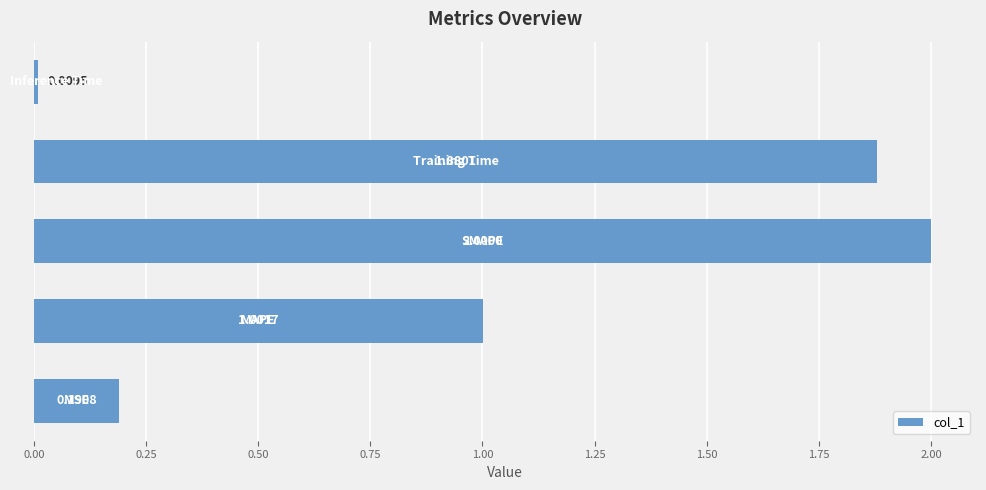

What is the difference between the maximum and minimum values?

2.0